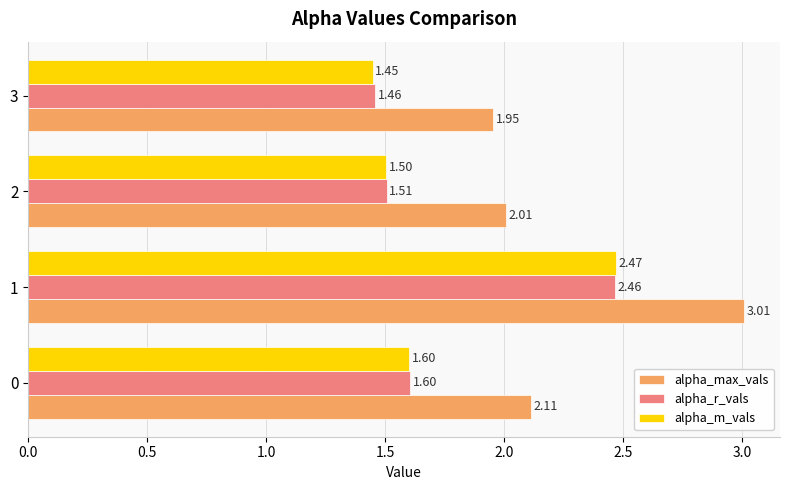

What is the spread (max minus min) of values at 3?

0.5